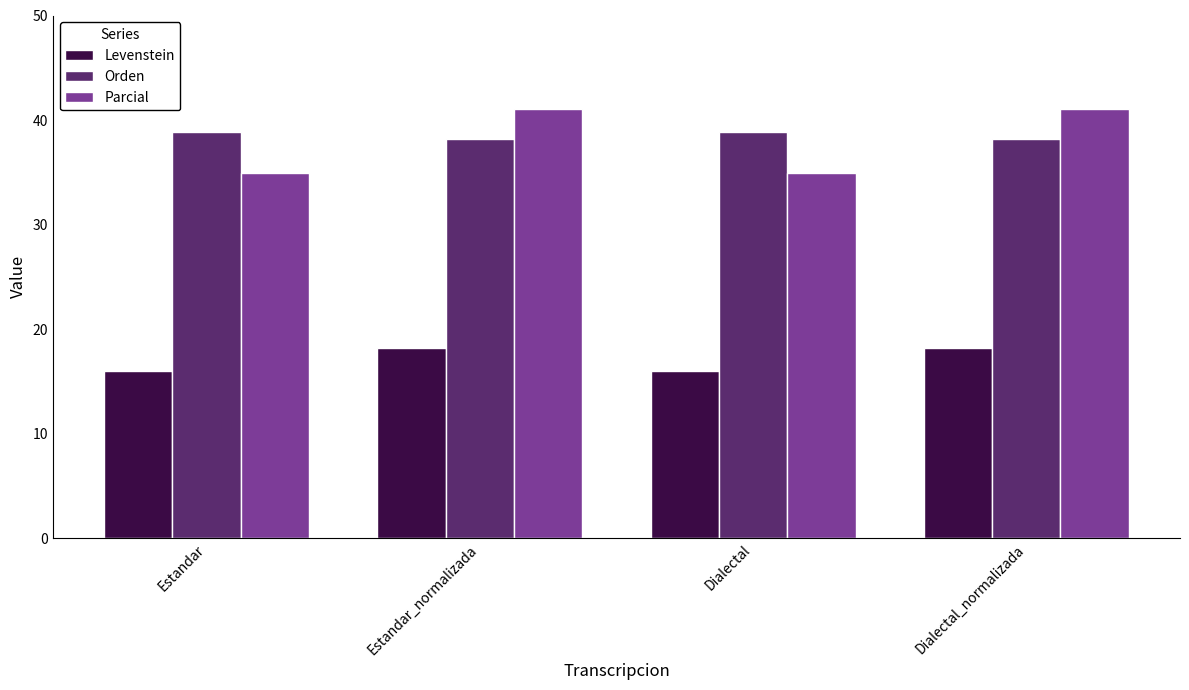

Which series has the largest range (max minus min)?

Parcial